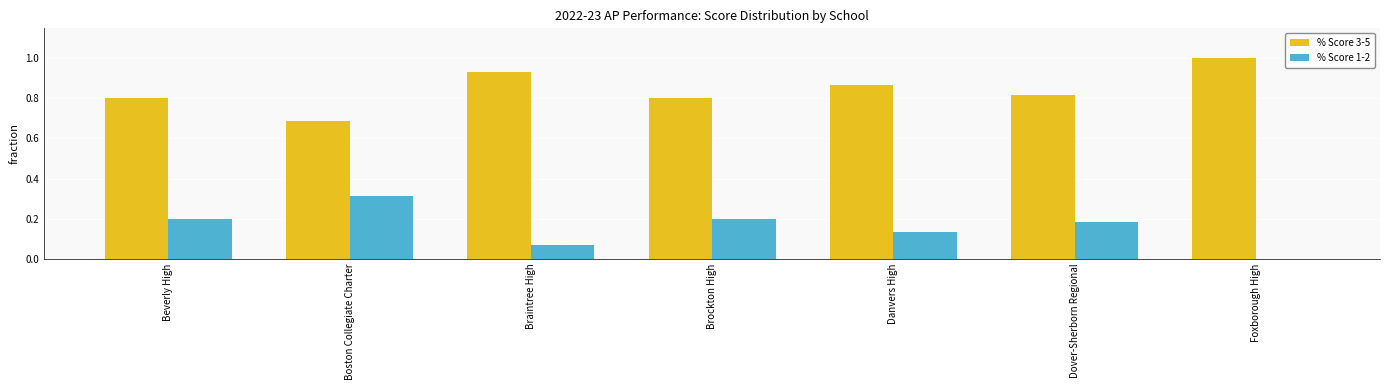

What is the sum of the % Score 3-5 values at Beverly High and Braintree High?

1.7